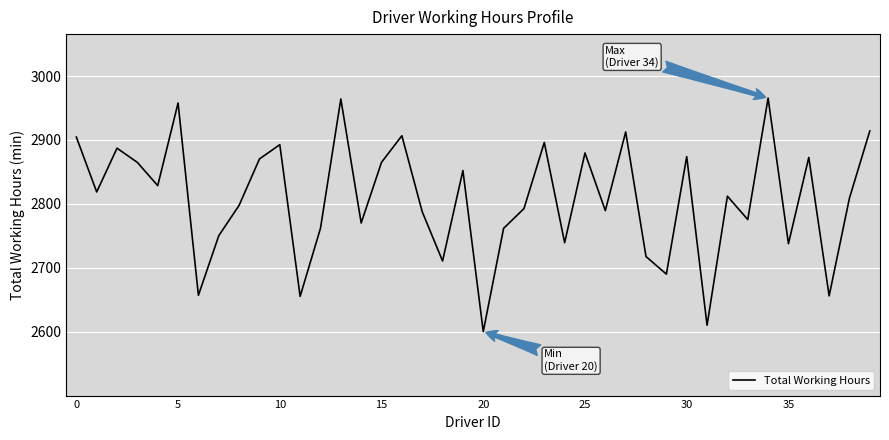

What is the smallest value displayed?

2600.4